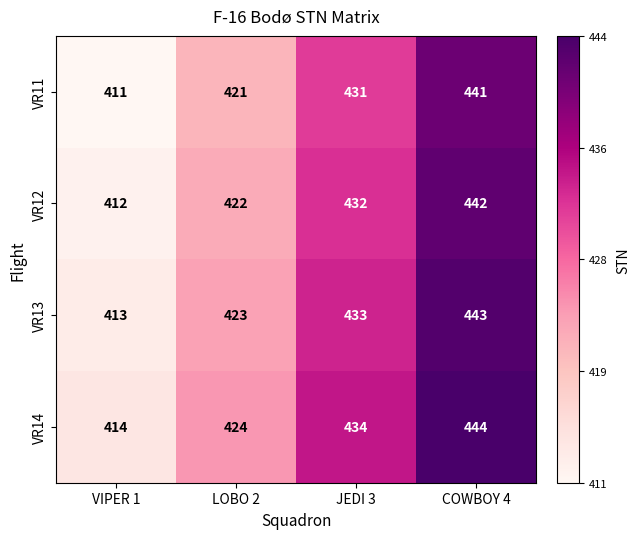

List the labels in order of VR12 value, smallest first.

VIPER 1, LOBO 2, JEDI 3, COWBOY 4